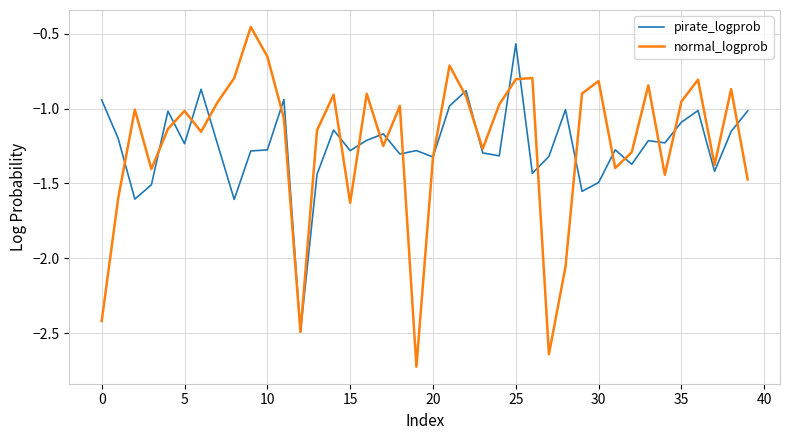

How many interior local valleys does the normal_logprob series have?

11